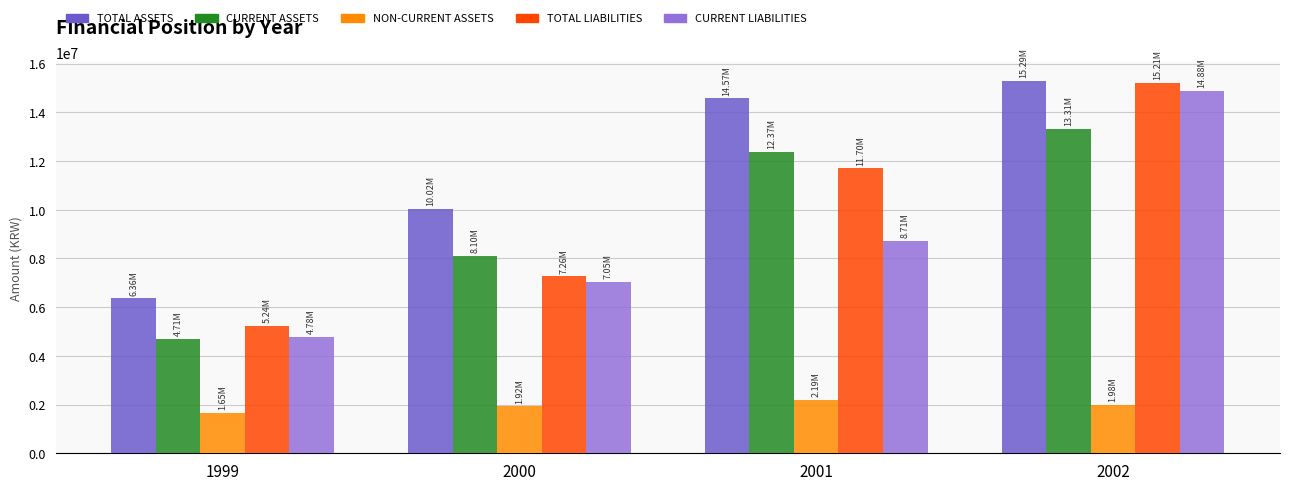

What is the difference between the highest and lowest values at 1999?

4705611